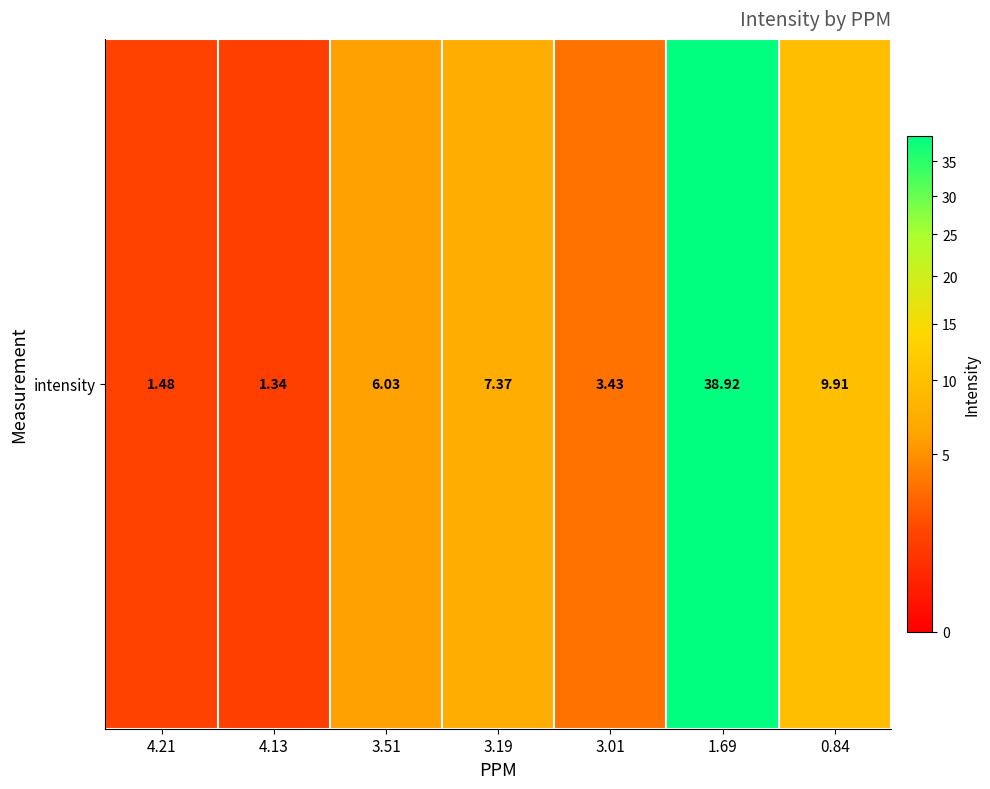

What is the difference between the maximum and second lowest values?

37.4